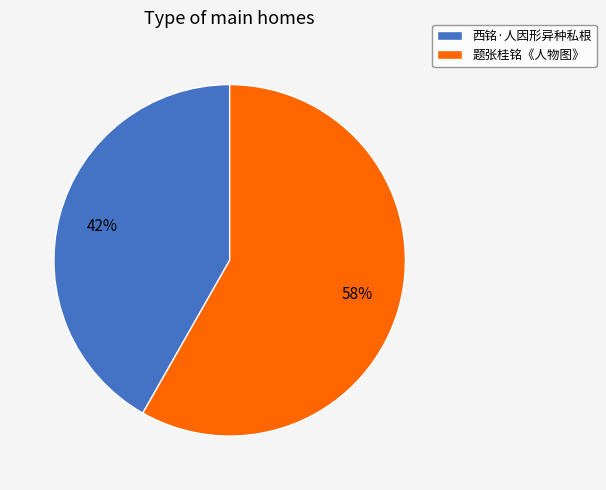

Do 题张桂铭《人物图》 and 西铭·人因形异种私根 together represent more than half of the pie?

Yes